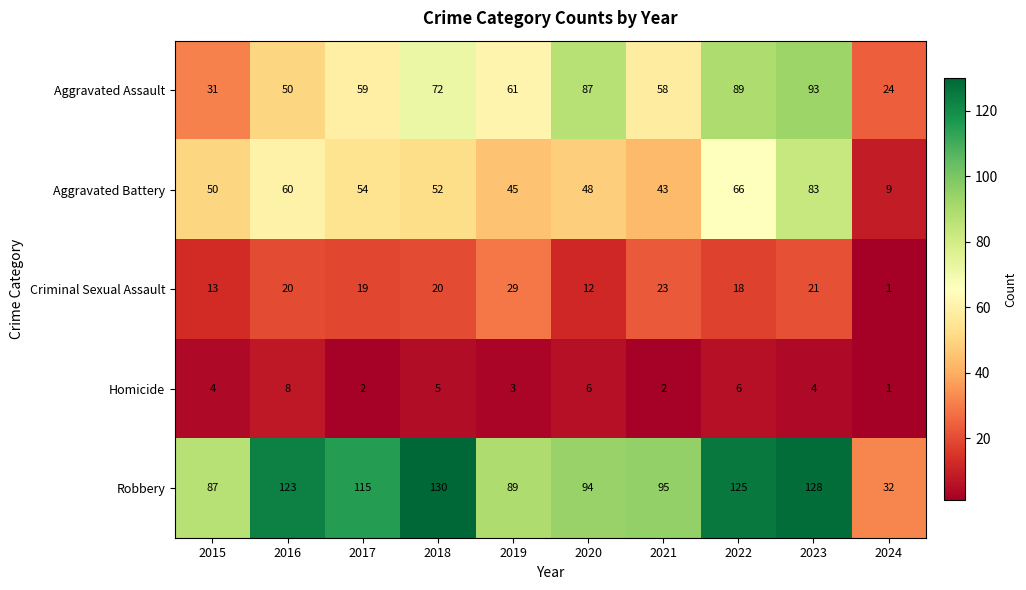

What is the spread (max minus min) of values at 2019?

86